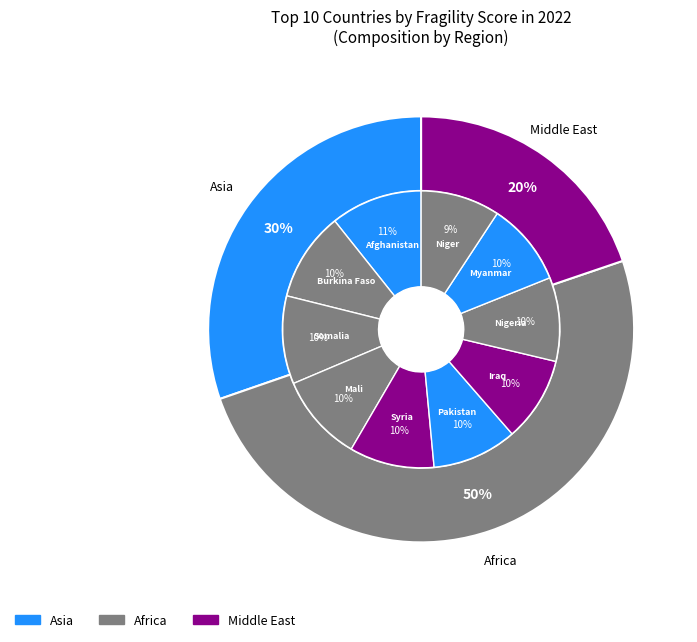

Which slice is the smallest?

Niger